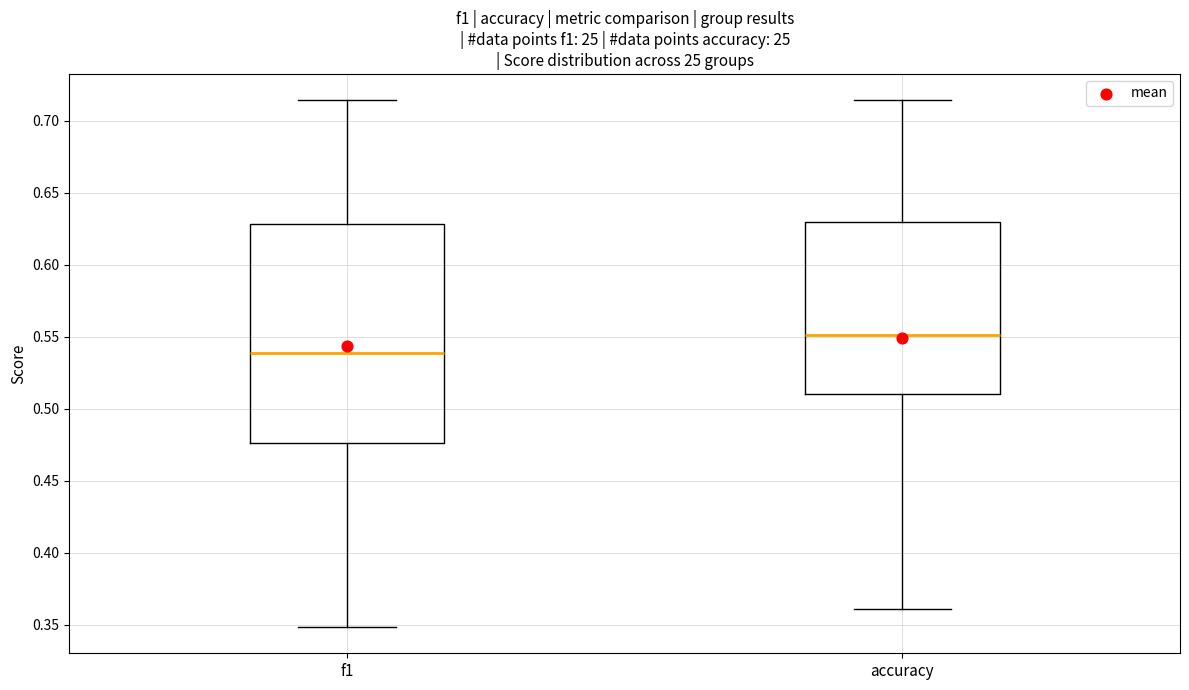

Which box has the highest median line?

accuracy